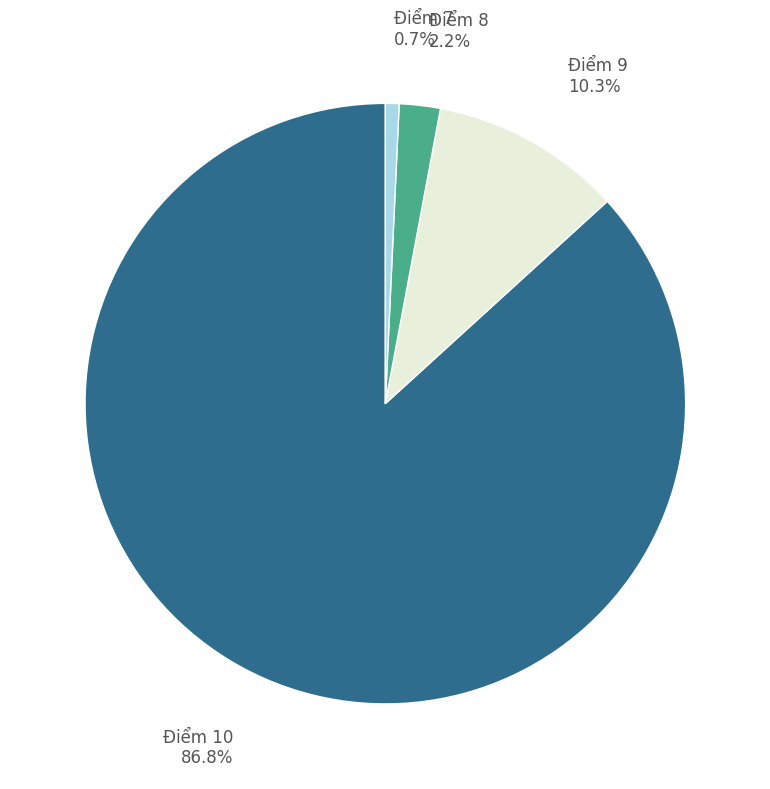

Does any single category account for the majority?

Yes